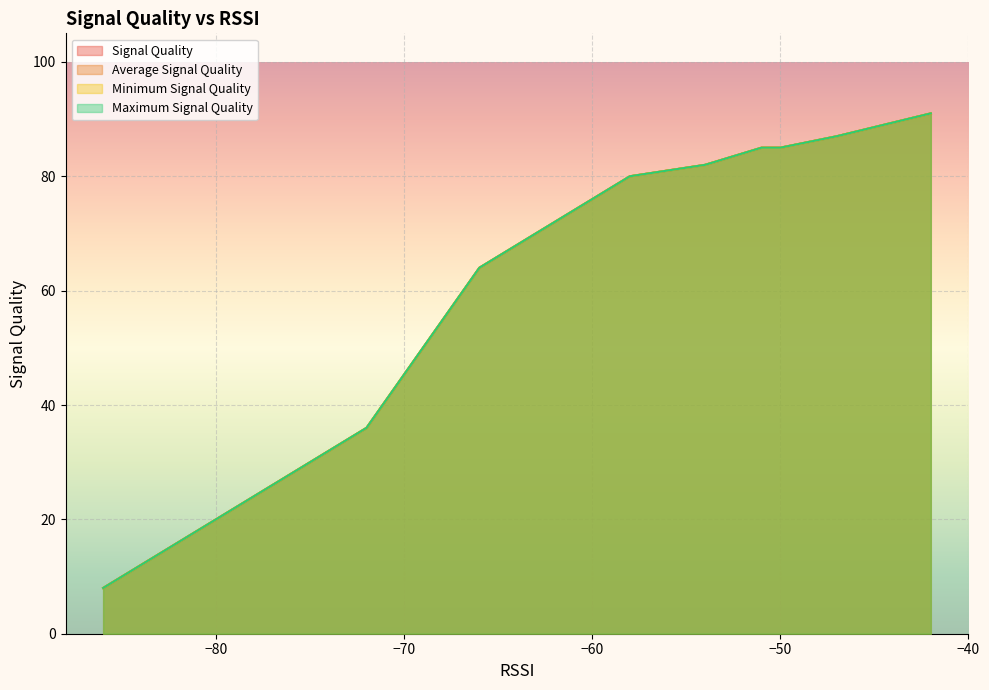

True or false: Minimum Signal Quality and Average Signal Quality intersect in this chart.

False